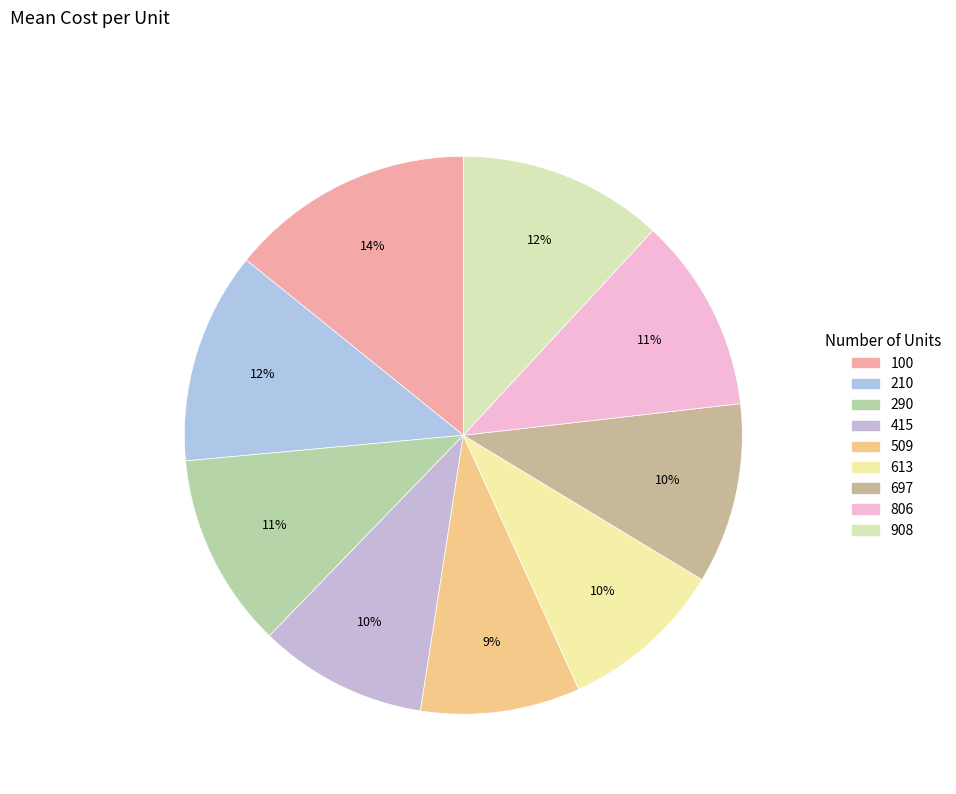

What is the total percentage of 415 and 100?

24.0%